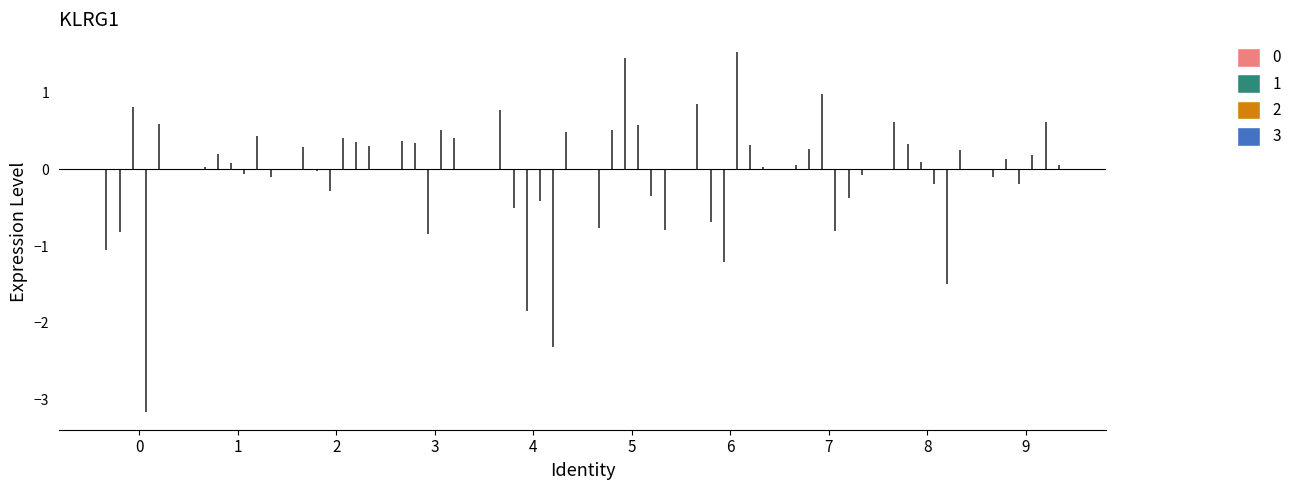

True or false: 2 has more than 1 points higher than both neighbors.

True